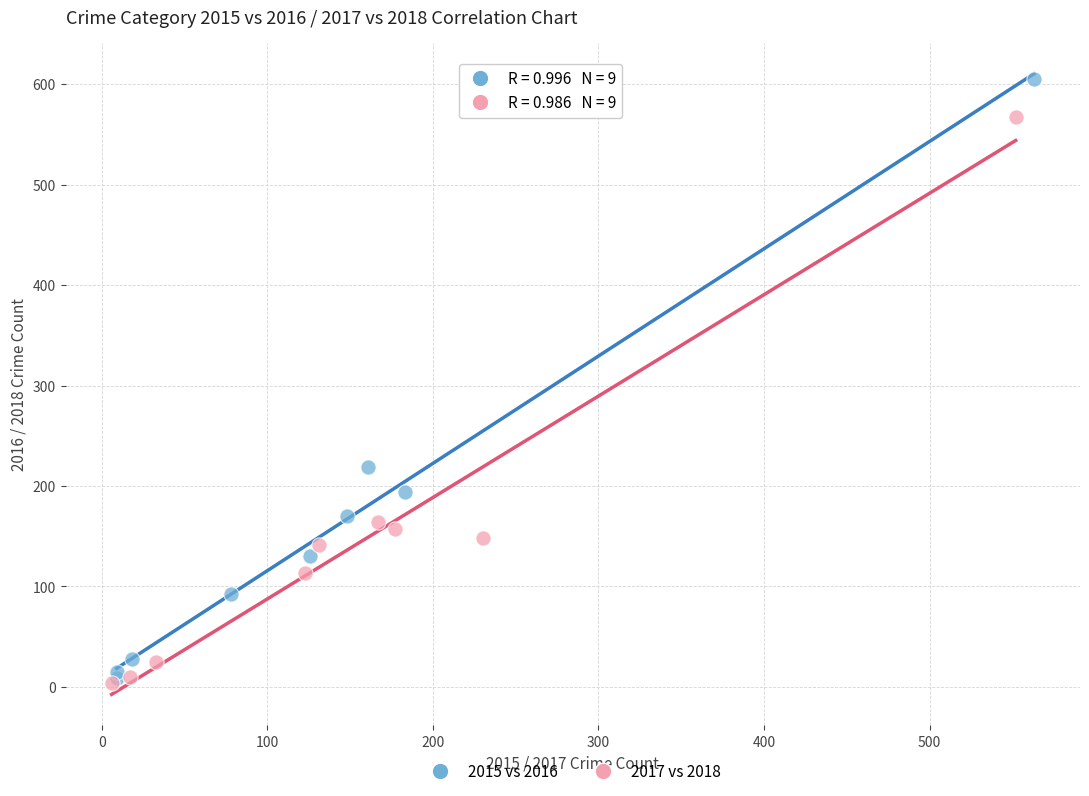

Which series has the widest spread of Y values?

2015 vs 2016